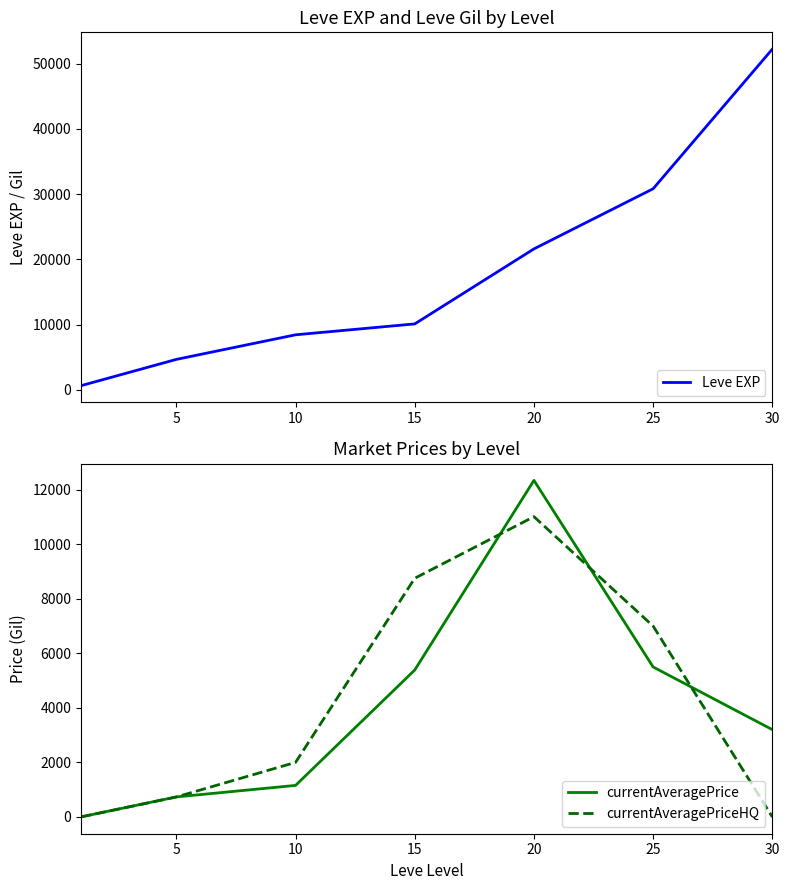

How many interior local peaks does the currentAveragePrice series have?

1